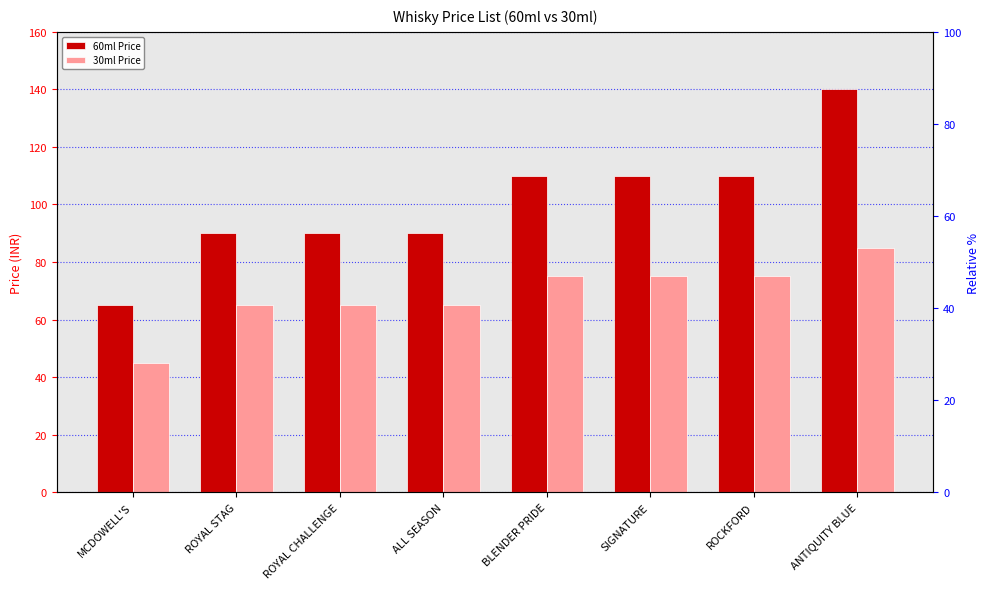

At which category is the sum across all series the highest?

ANTIQUITY BLUE